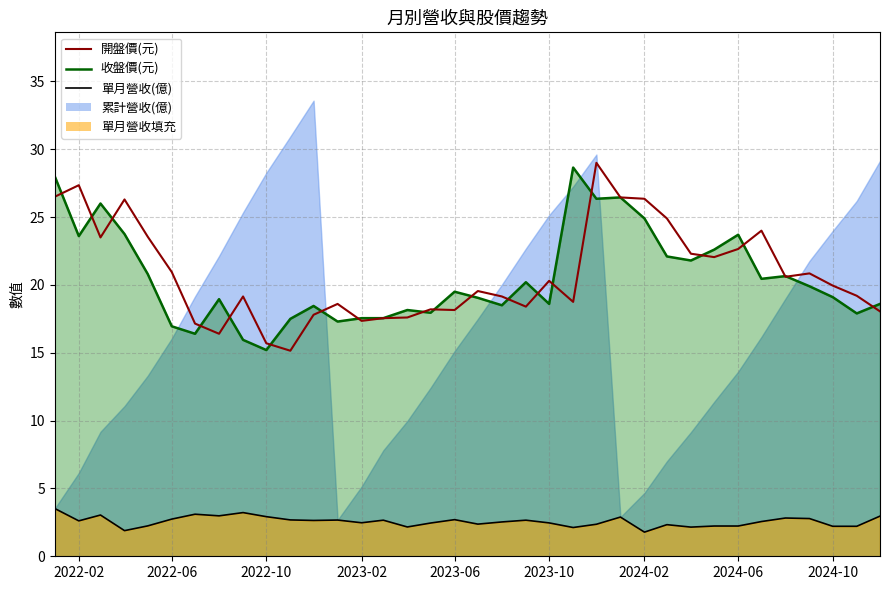

How many interior local valleys (lower than both neighbors) does the data have?

9